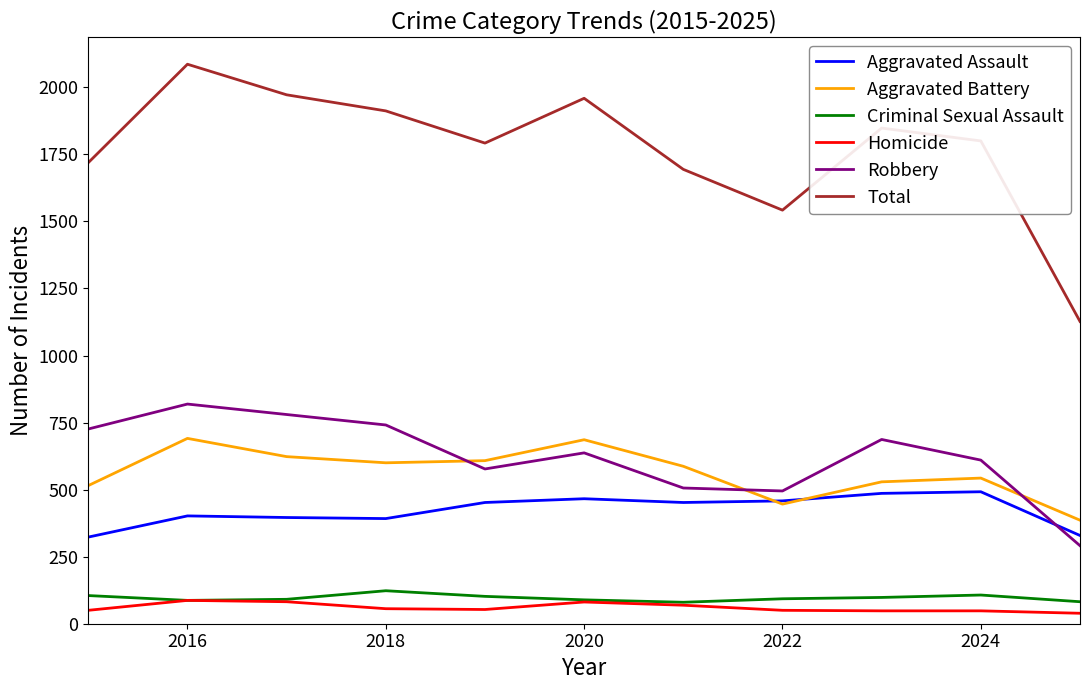

What is the greatest value displayed?

2086